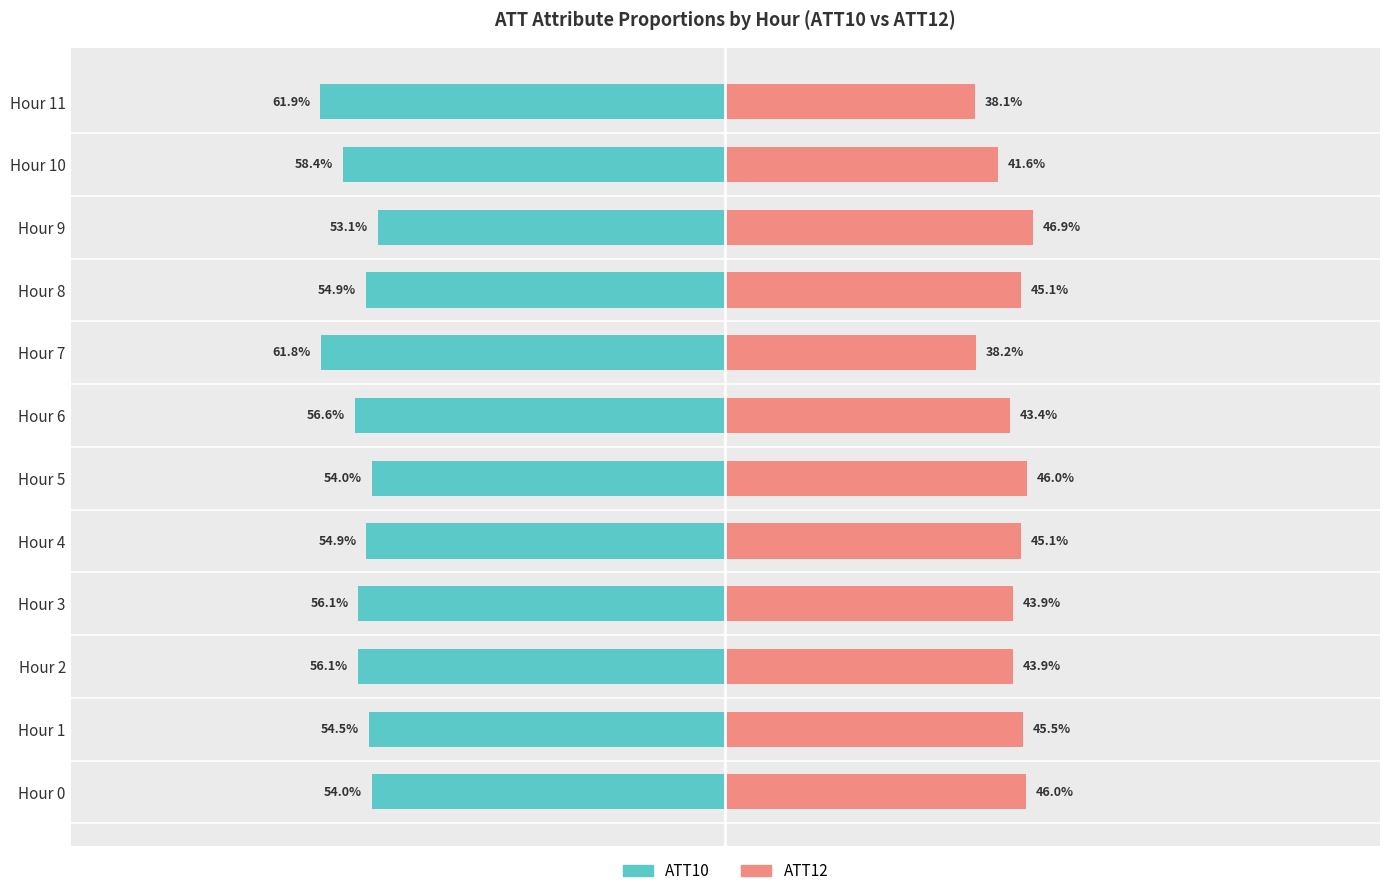

Are the bars horizontal?

Yes